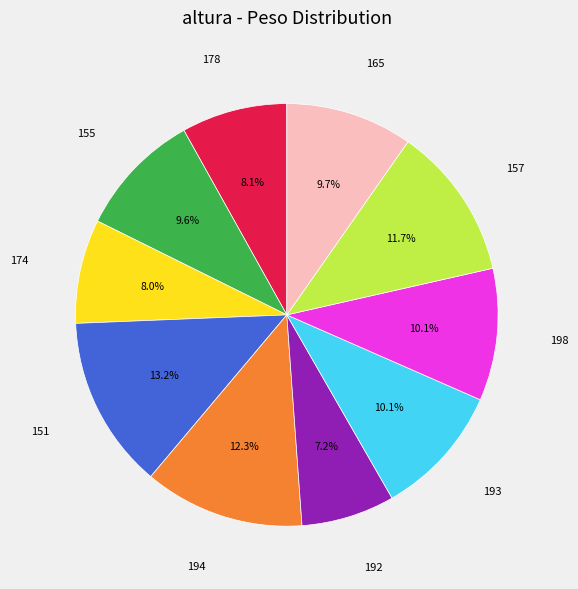

True or false: 155 accounts for 1% of the total.

False